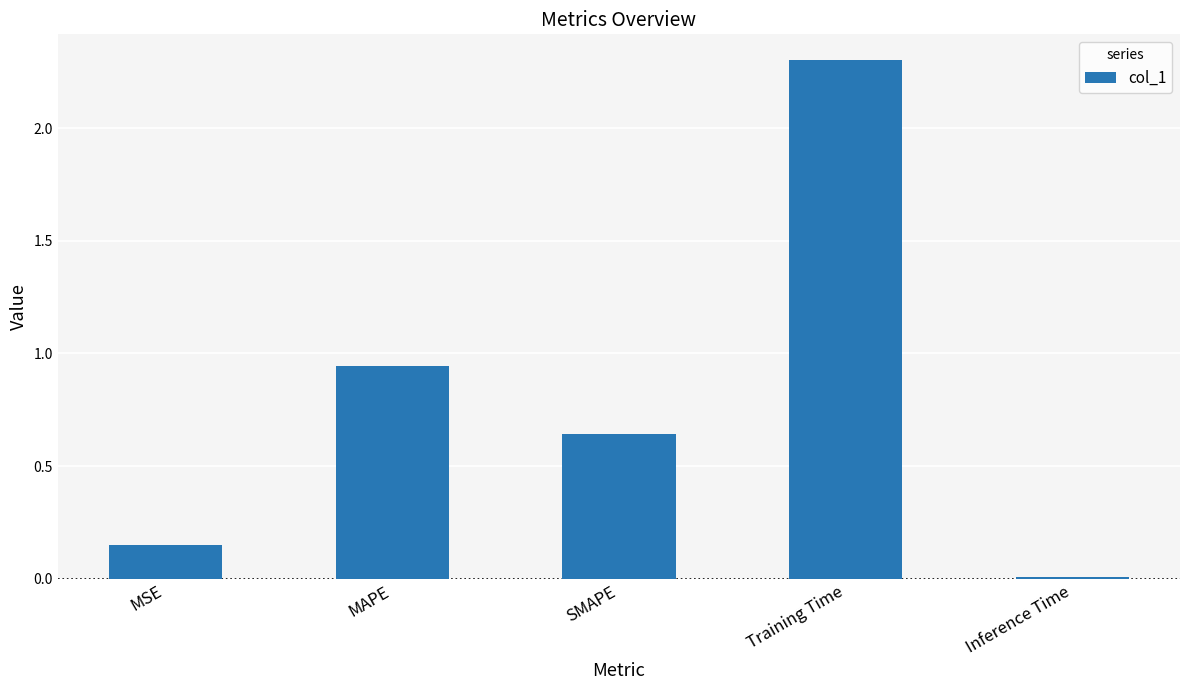

What position from the left is MSE?

1